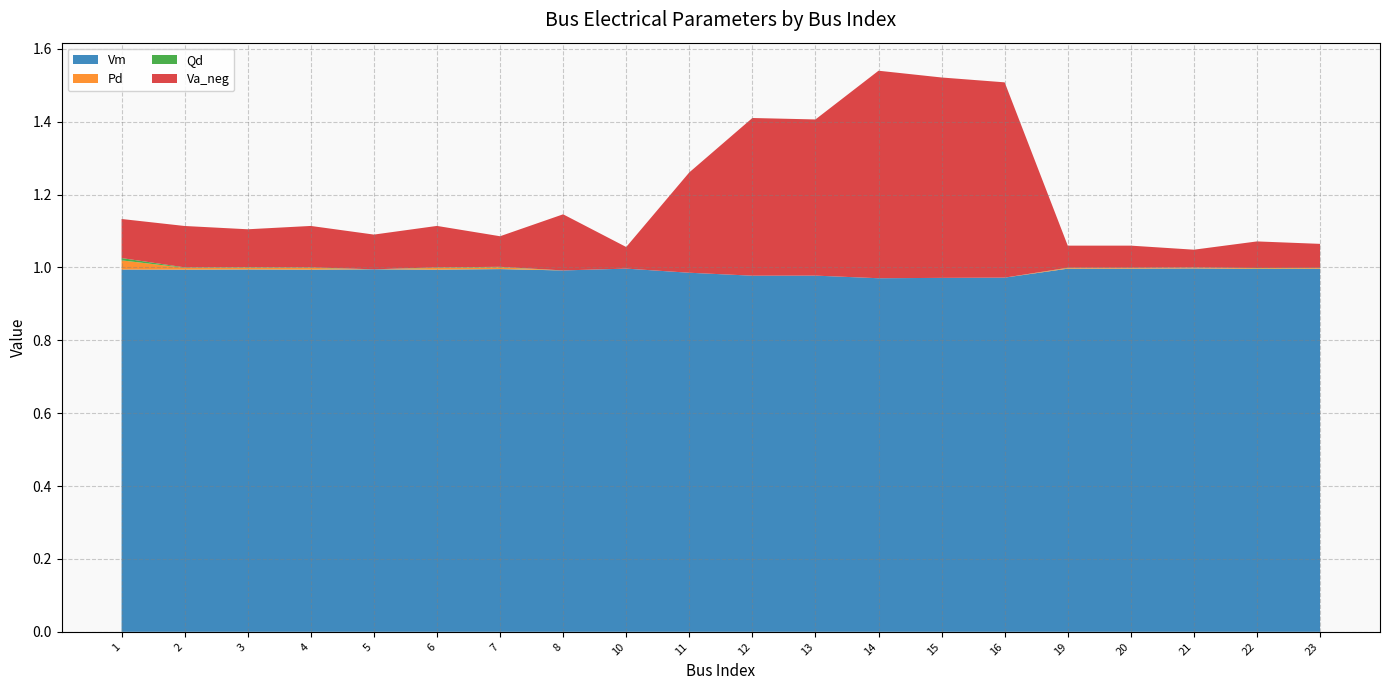

Is it true that Vm equals 1.0 at 6?

True